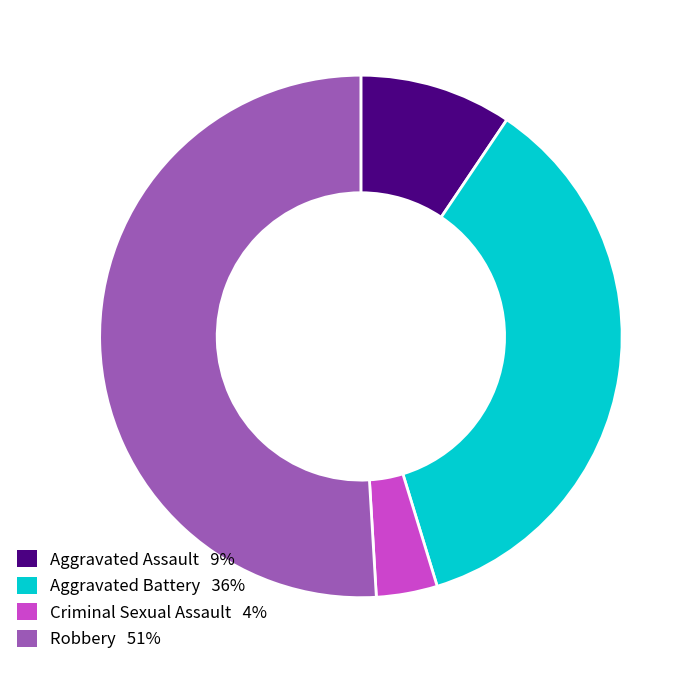

Count the number of slices in the pie.

4